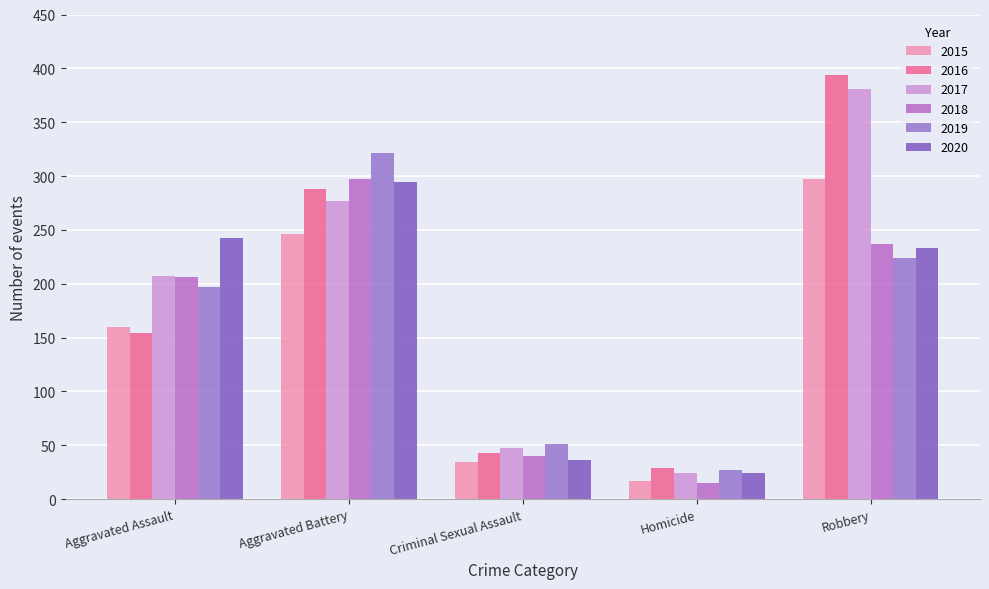

How many series are shown in this chart?

6